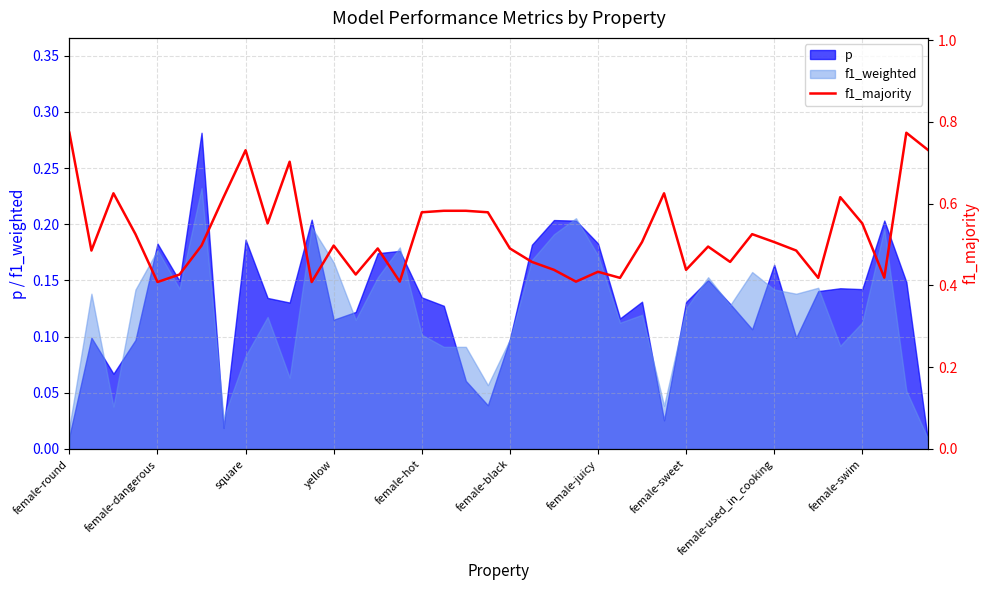

Count the number of categories in the chart.

40